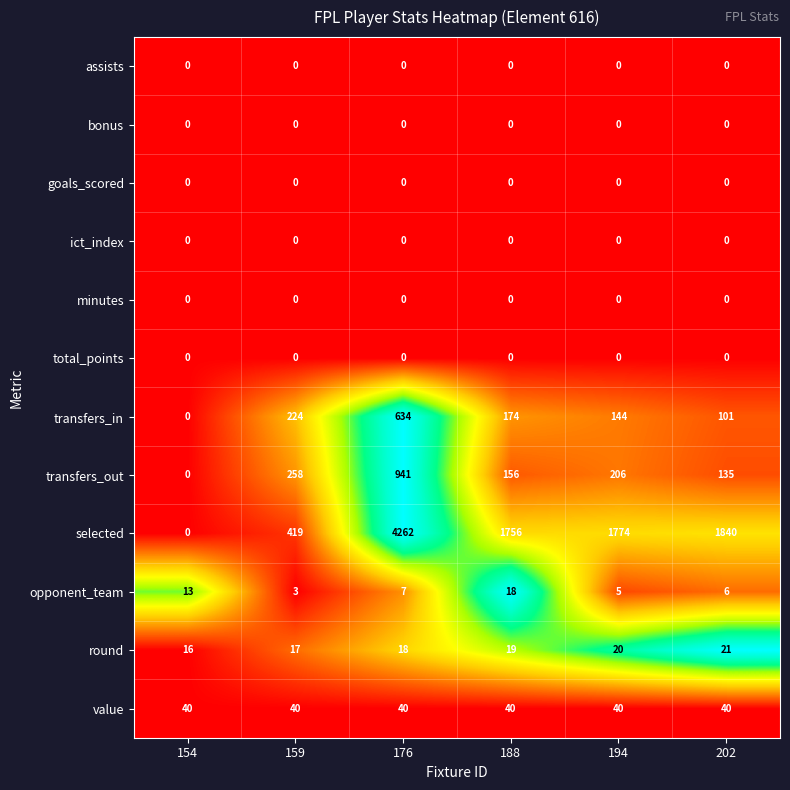

True or false: transfers_out has a value of 37 at 188.

False